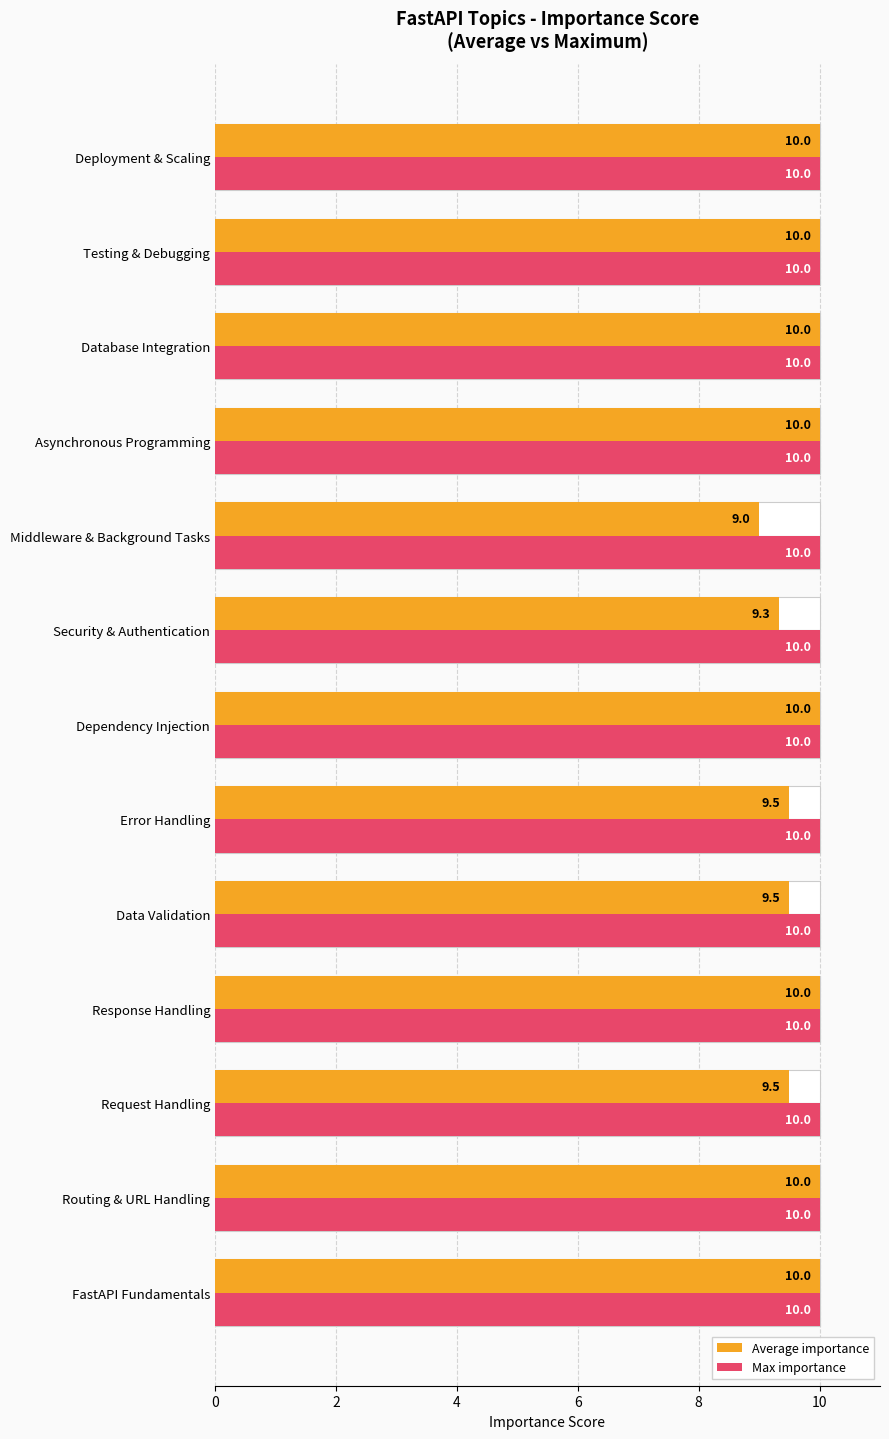

At how many categories does at least one series exceed 1?

13